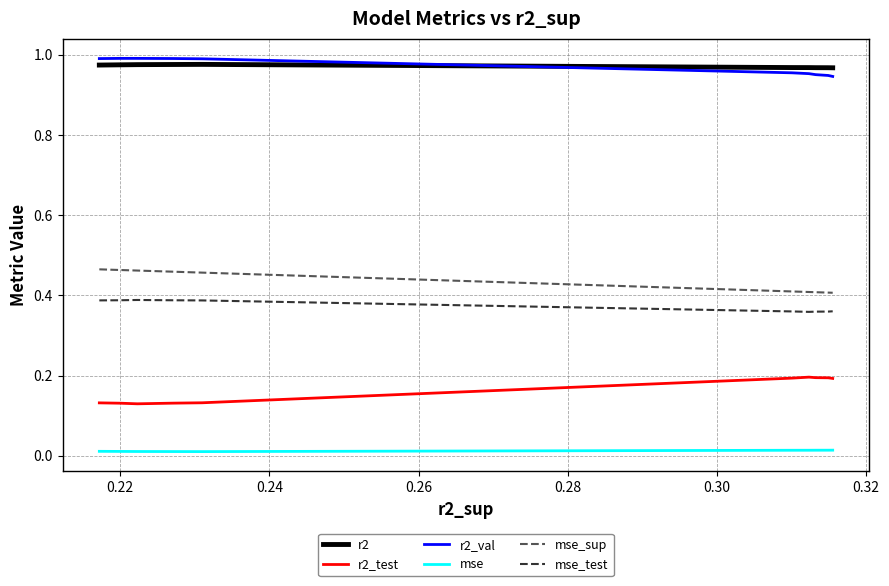

Count the number of categories in the chart.

10